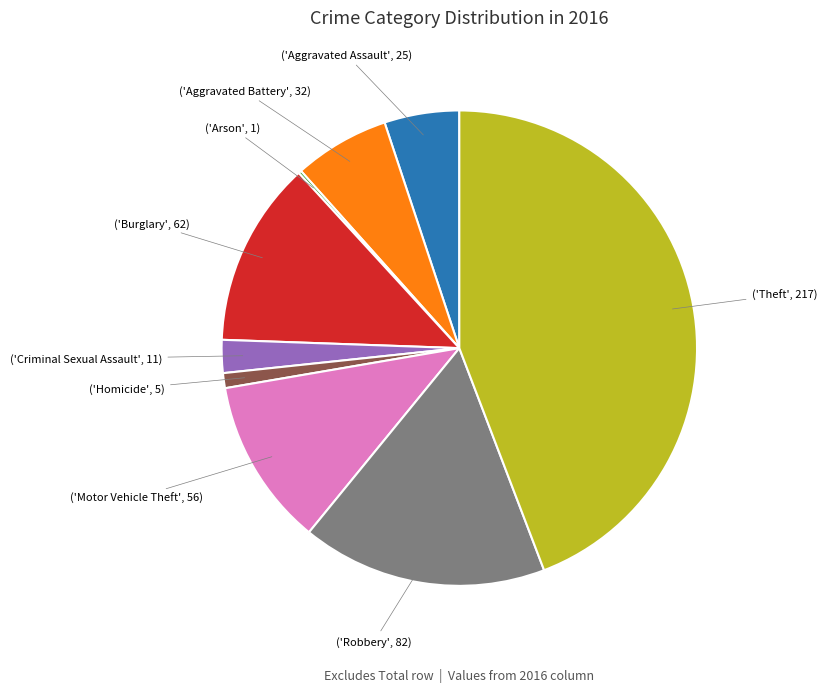

Does any single category account for the majority?

No